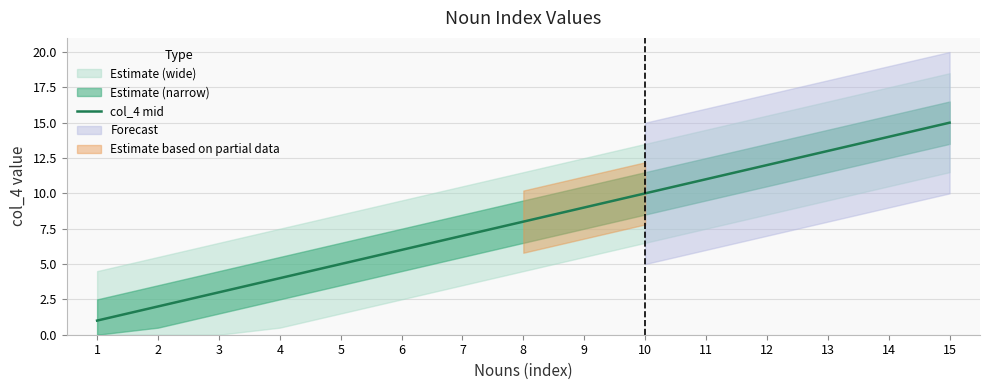

What is the smallest value displayed?

1